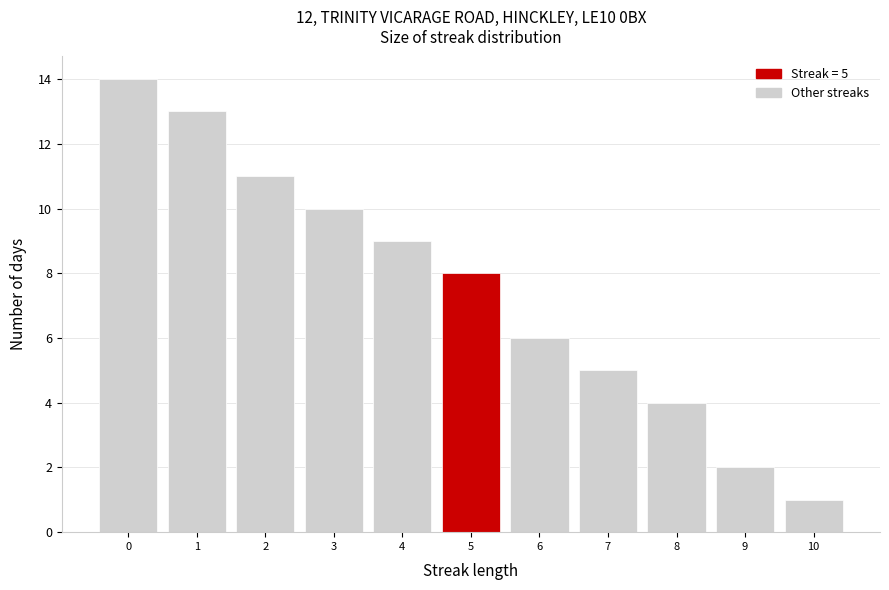

Over which range of the x-axis is the bar tallest?

-0.5 to 0.5